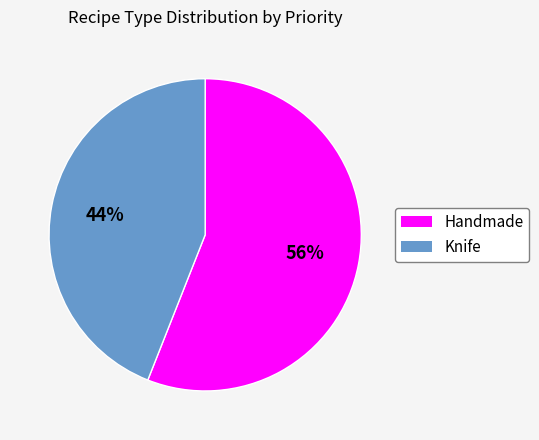

What is the ratio of the value at Knife to the value at Handmade?

0.8